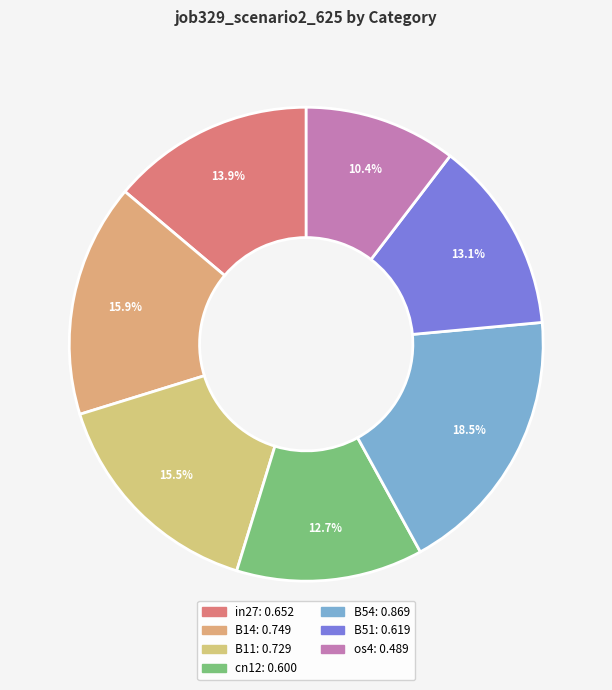

What is the total percentage of B11 and B51?

28.6%